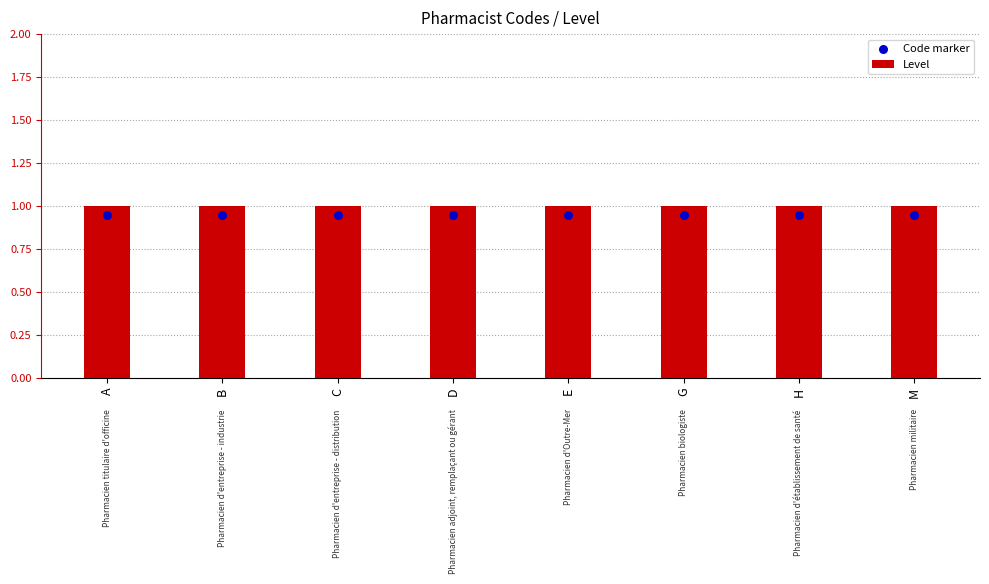

Which series has the largest total across all categories?

Level